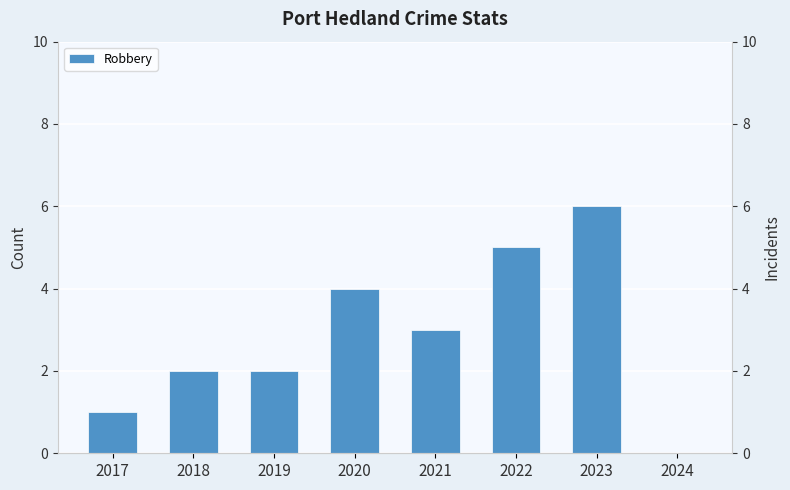

What is the value of the 6th bar from the left?

5